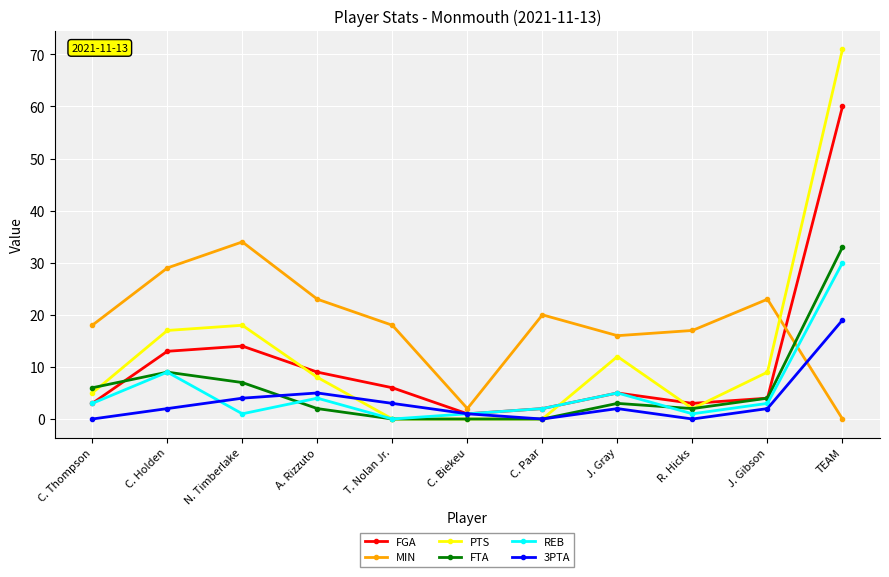

The value of FTA at C. Holden is 3. True or false?

False